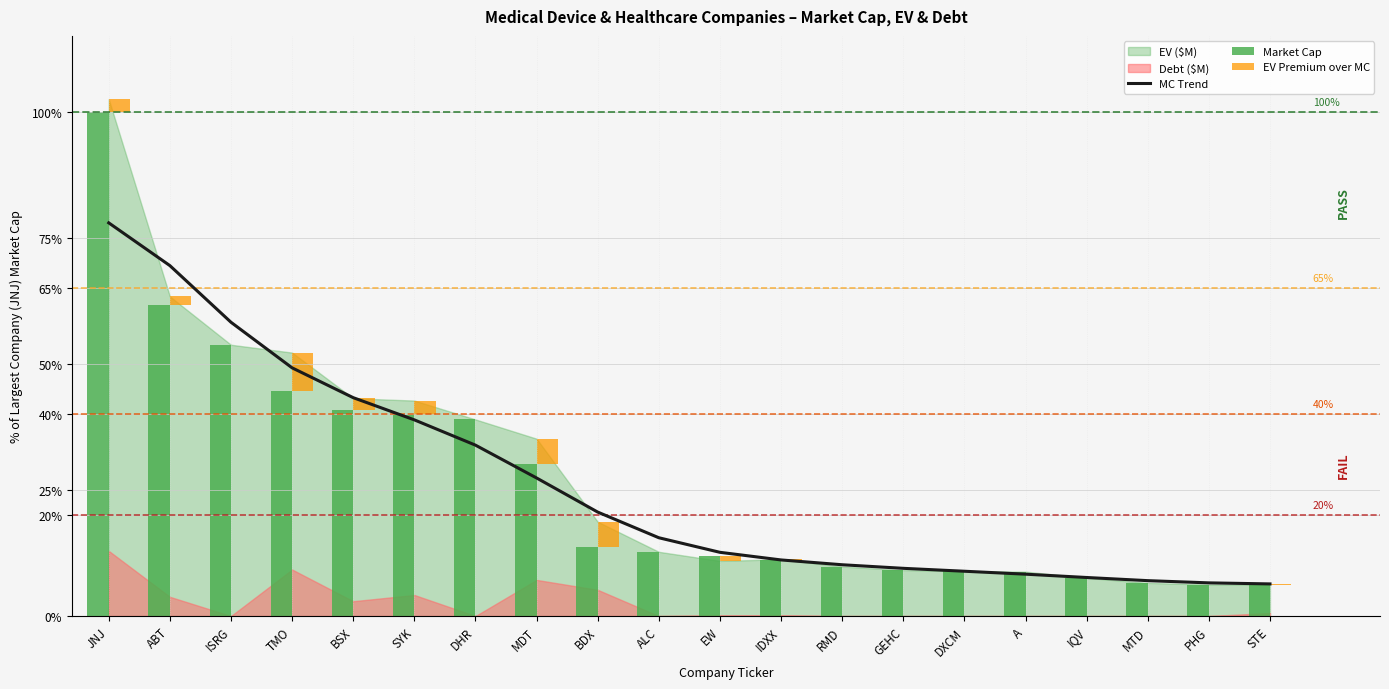

Reading left to right, list all the values displayed in this chart.

MC Trend: JNJ=77.9	ABT=69.5	ISRG=58.2	TMO=49.2	BSX=43.3	SYK=38.9	DHR=33.9	MDT=27.4	BDX=20.6	ALC=15.5	EW=12.6	IDXX=11.1	RMD=10.2	GEHC=9.5	DXCM=8.9	A=8.3	IQV=7.6	MTD=7.0	PHG=6.6	STE=6.4
Market Cap: JNJ=100.0	ABT=61.7	ISRG=53.8	TMO=44.6	BSX=40.9	SYK=39.8	DHR=39.0	MDT=30.1	BDX=13.7	ALC=12.7	EW=11.8	IDXX=11.1	RMD=9.8	GEHC=9.1	DXCM=8.9	A=8.8	IQV=7.6	MTD=6.6	PHG=6.2	STE=6.2
EV Premium over MC: JNJ=2.5	ABT=1.7	ISRG=0.0	TMO=7.6	BSX=2.3	SYK=2.9	DHR=0.0	MDT=5.0	BDX=5.0	ALC=0.0	EW=-0.9	IDXX=0.1	RMD=0.0	GEHC=0.0	DXCM=0.0	A=0.0	IQV=0.0	MTD=0.0	PHG=0.0	STE=0.0